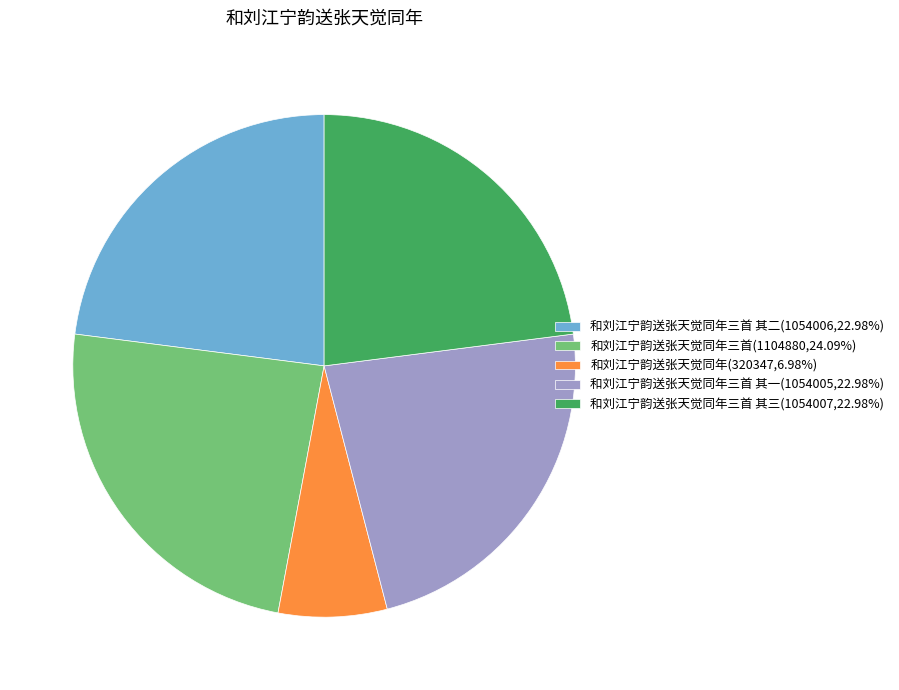

Count the number of slices in the pie.

5